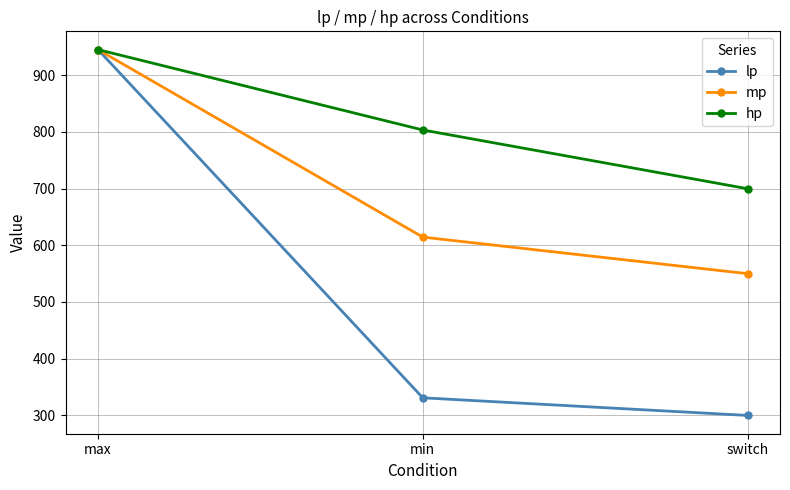

True or false: hp has a value of 699.6 at switch.

True